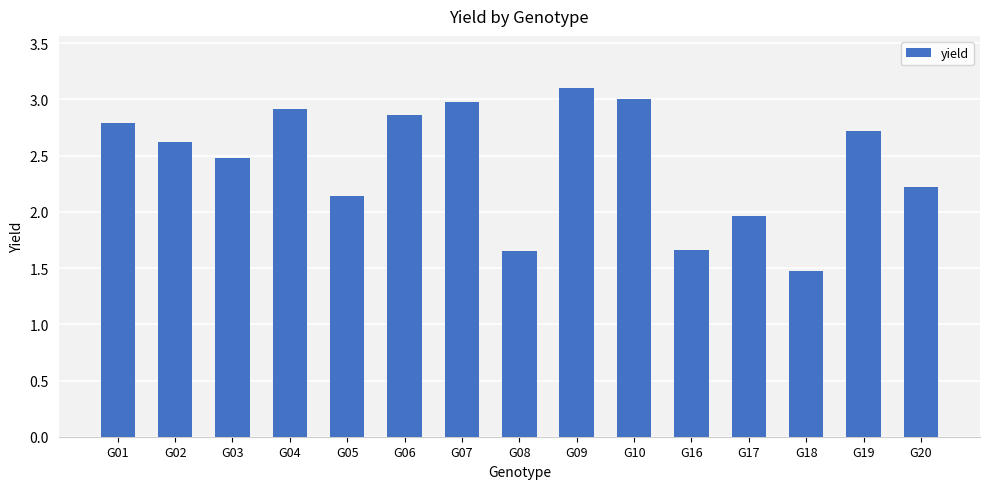

Between G17 and G03, which is larger?

G03